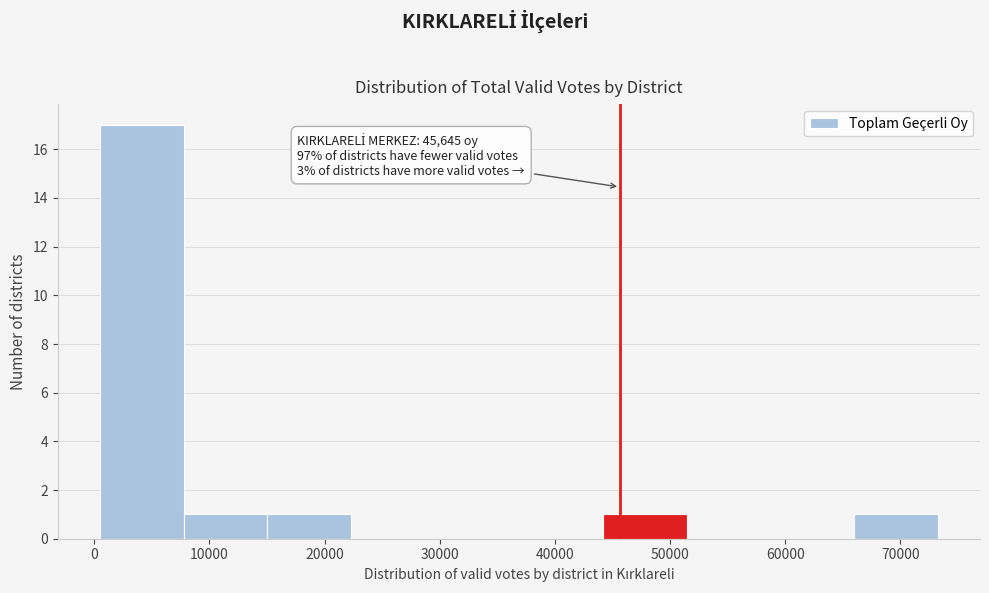

Over which range of the x-axis is the bar tallest?

0 to 8000